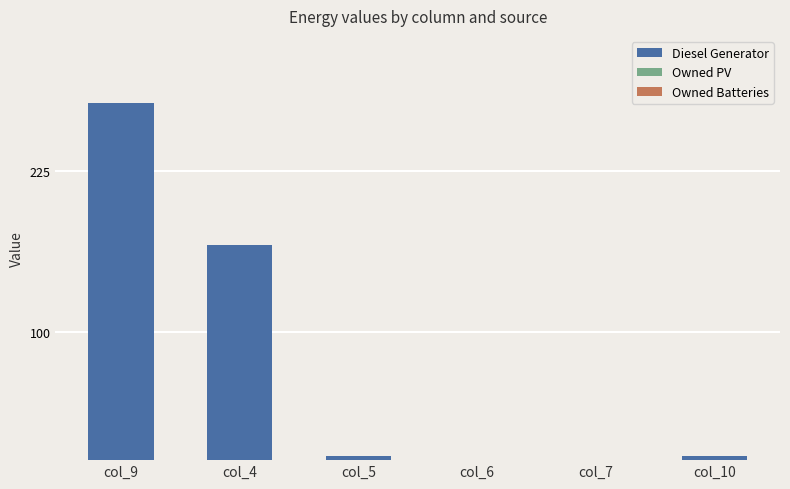

At which category does the chart reach its peak across all series?

col_9